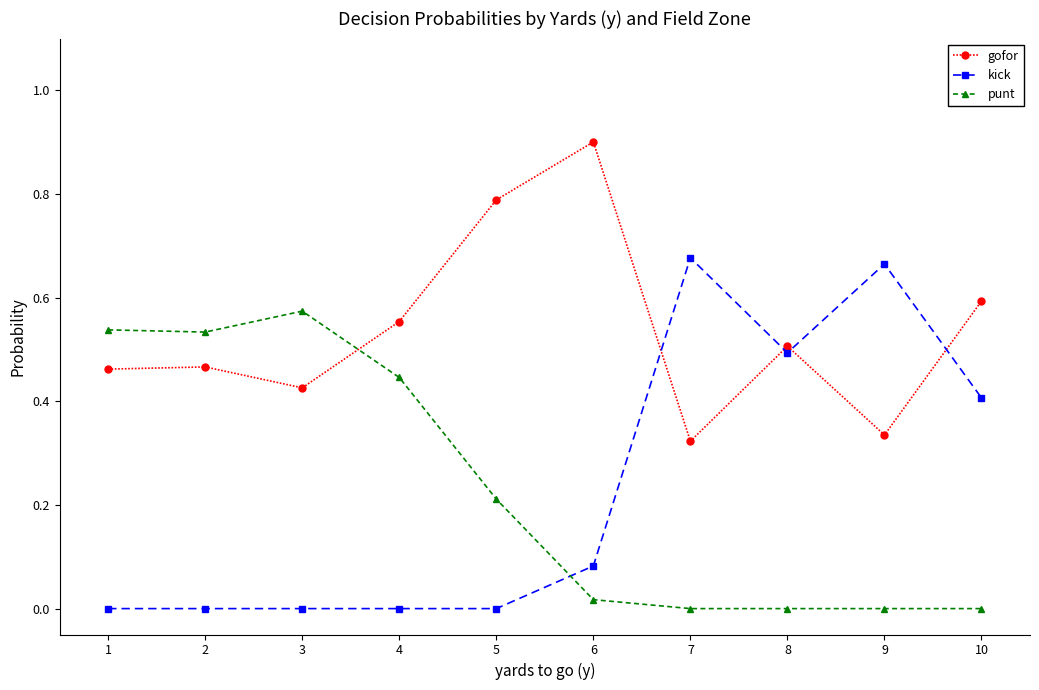

Does the chart display data point markers on the line(s)?

Yes